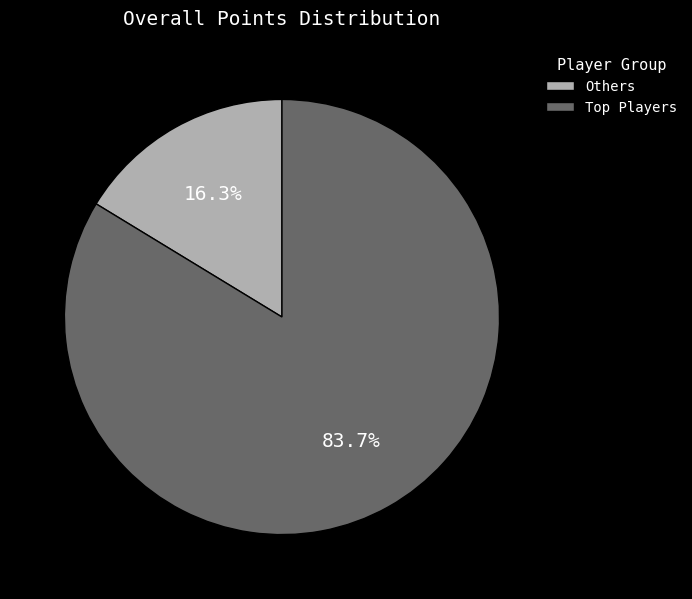

Rank the categories by value from highest to lowest.

Top Players, Others